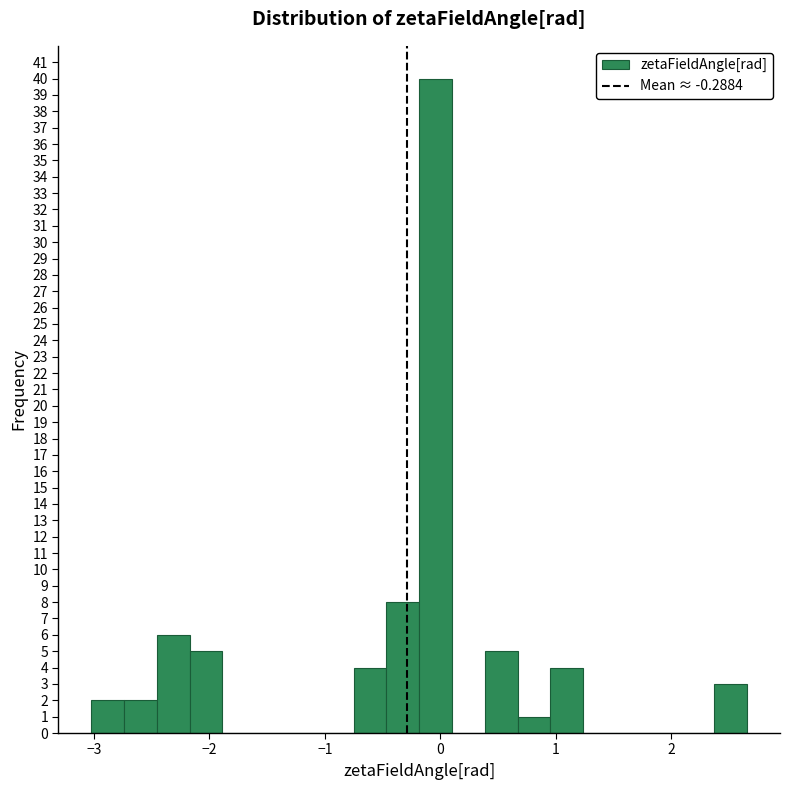

Around what value on the x-axis is the tallest bar? Give the approximate position of its centre, as read against the axis.

0.0